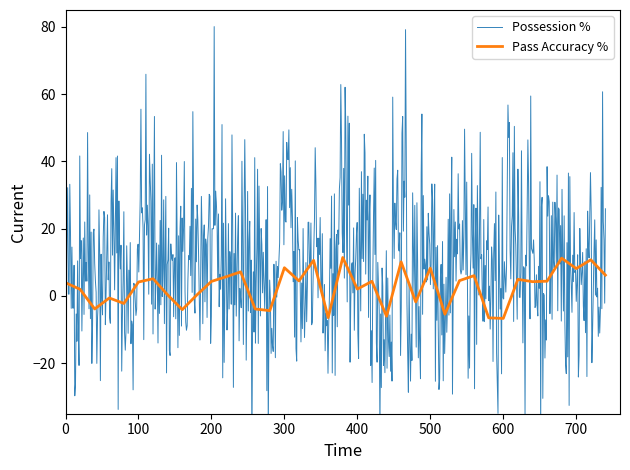

Reading left to right, list all the values displayed in this chart.

3.9	2.0	-3.9	-0.6	-2.2	4.2	5.1	0.3	-4.1	0.3	4.3	5.7	7.2	-3.9	-4.4	8.4	4.5	10.6	-6.5	11.4	2.0	4.3	-6.0	10.1	-1.8	8.3	-5.4	4.6	6.0	-6.5	-6.7	4.9	4.2	4.4	11.2	8.1	10.8	6.2